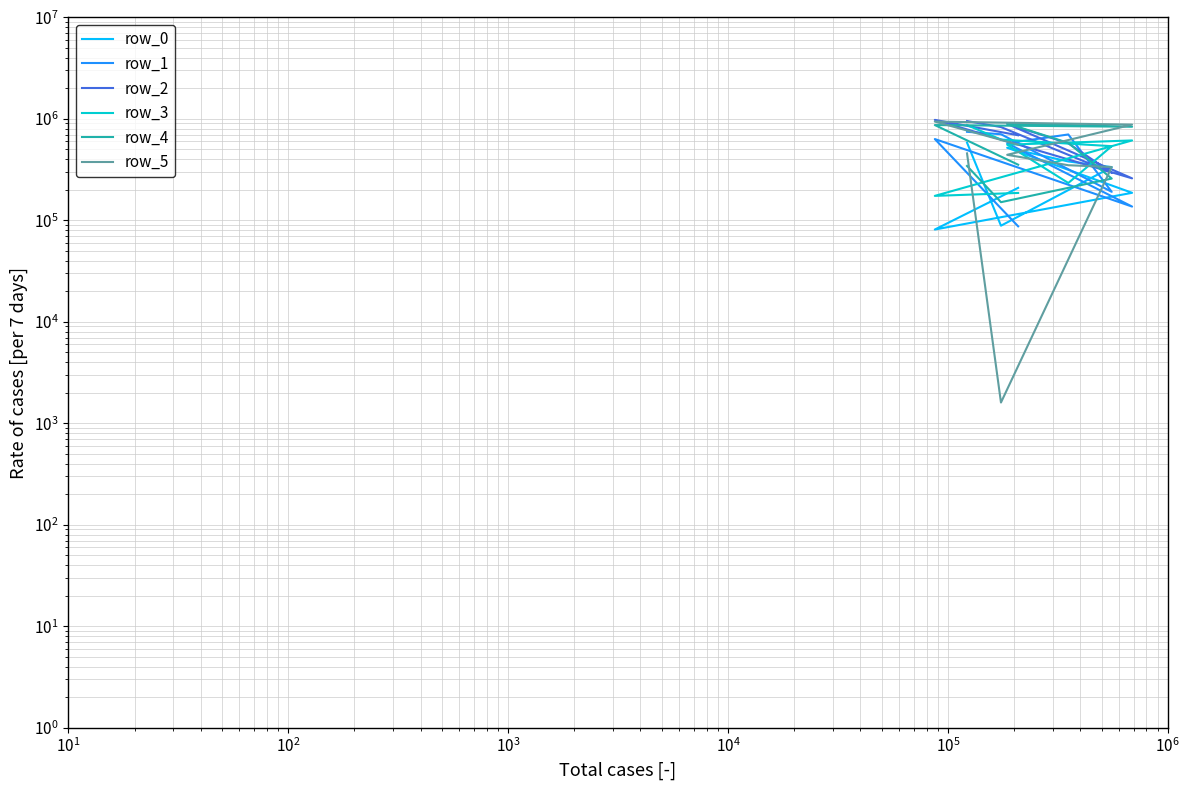

Which series ends up on top after the final intersection of row_3 and row_0?

row_3